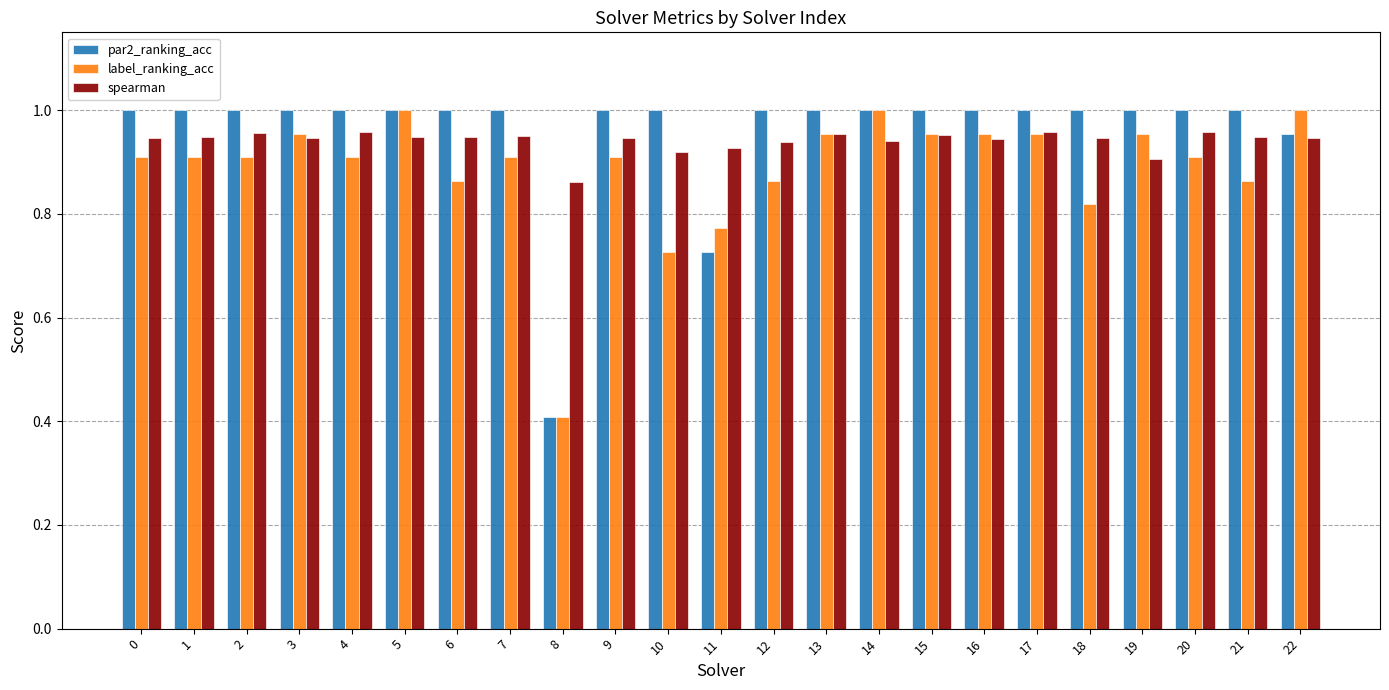

What is the sum of the spearman values at 8 and 1?

1.8